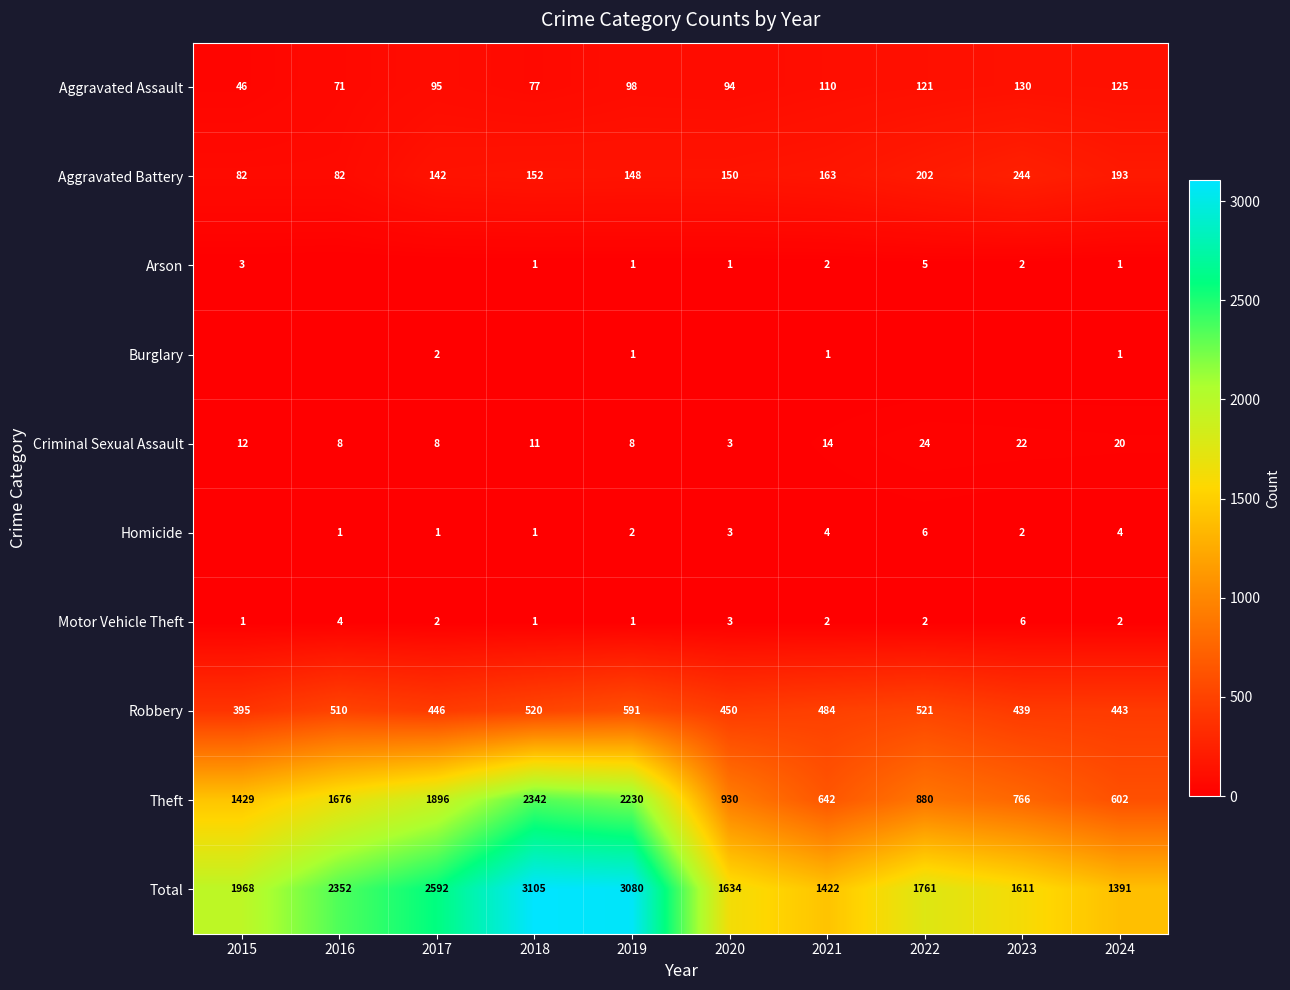

What is the difference between the maximum and minimum values in the Robbery series?

196